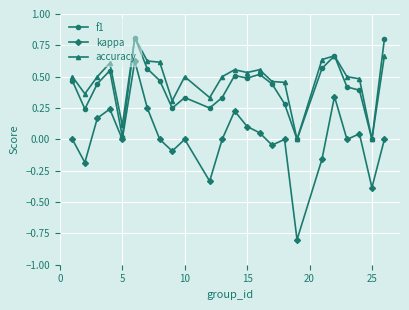

Which series has the largest range (max minus min)?

kappa